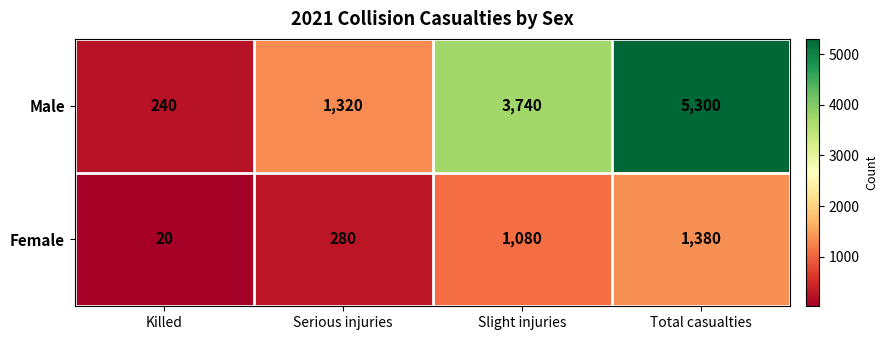

How many data points in Male are less than 3740?

2